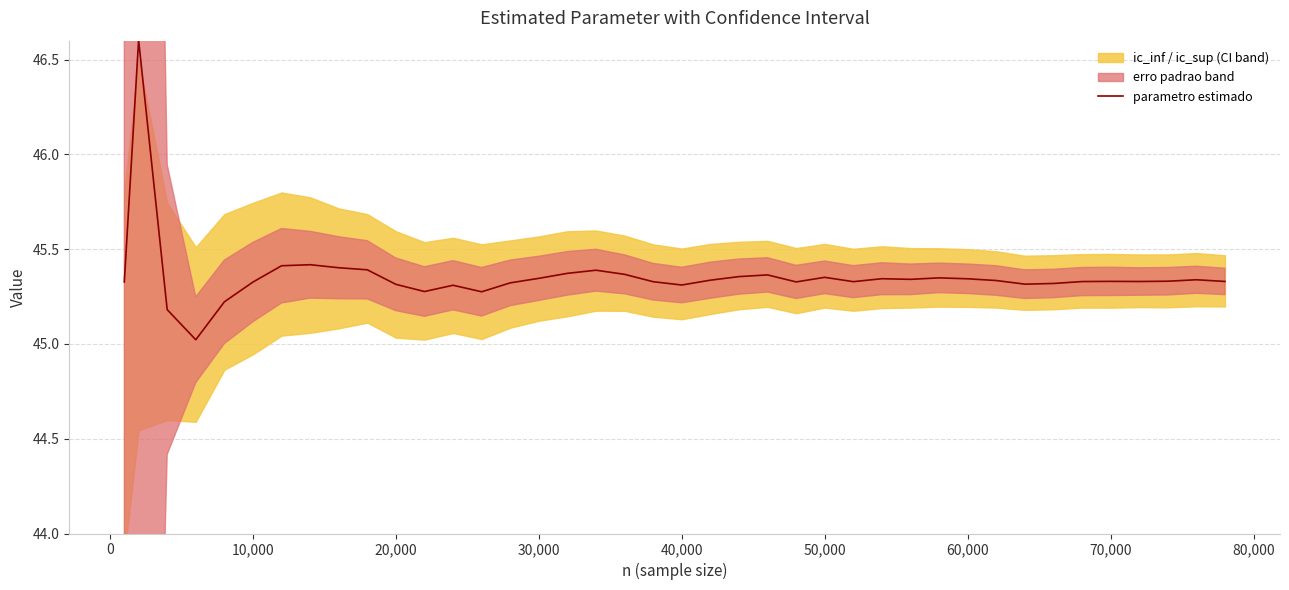

What is the minimum value for parametro estimado?

45.0